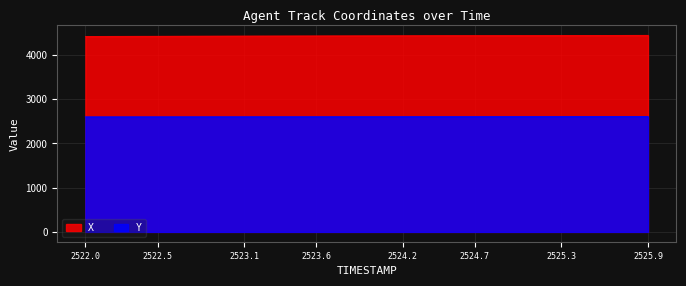

At which category is the sum across all series the highest?

2525.9